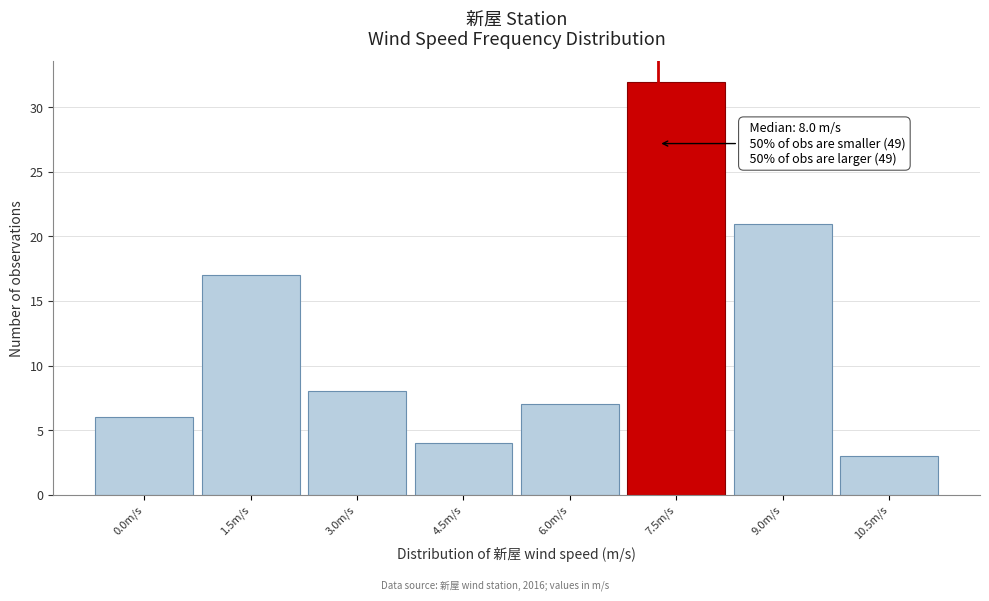

Reading right to left, what are all the values shown in this chart?

3	21	32	7	4	8	17	6